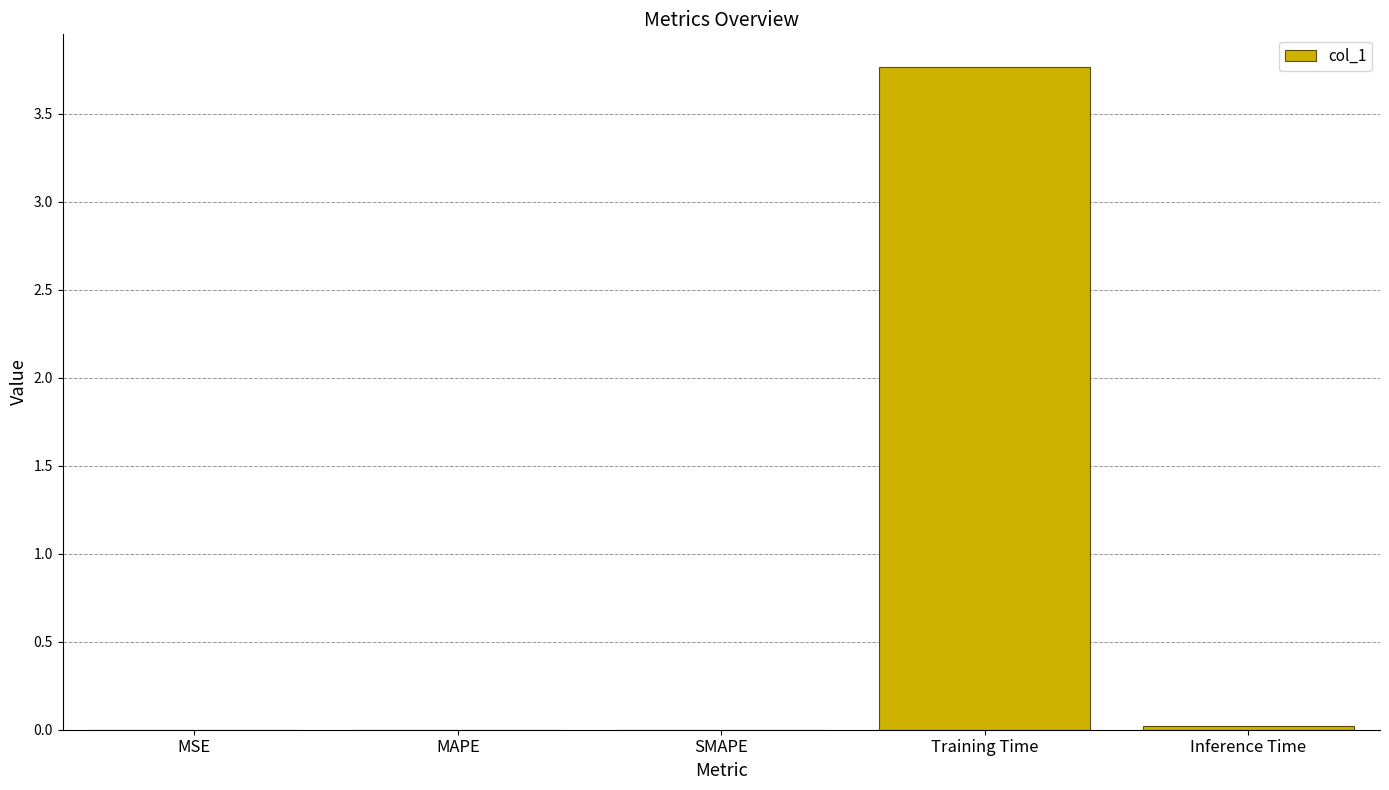

Which category has the highest value across all series?

Training Time